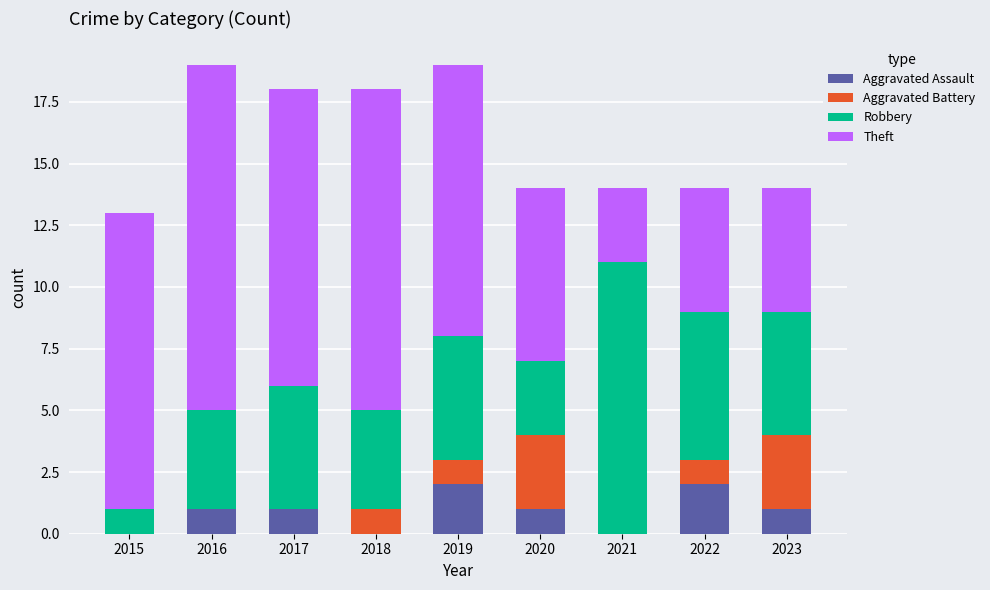

Count the number of categories in the chart.

9